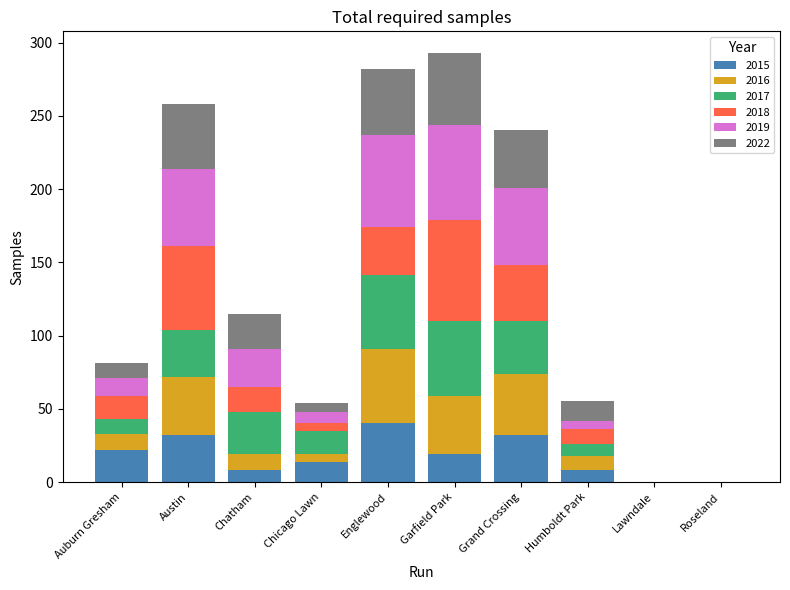

Count the number of categories in the chart.

10